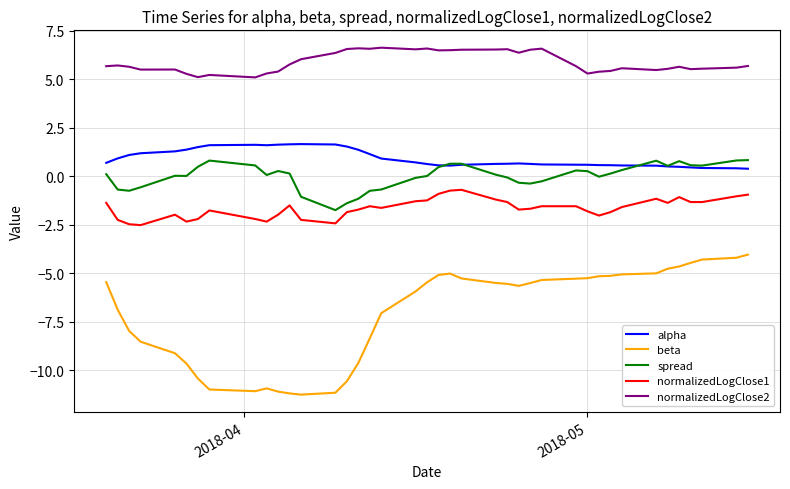

List the series in order of their peak value, lowest first.

beta, normalizedLogClose1, spread, alpha, normalizedLogClose2